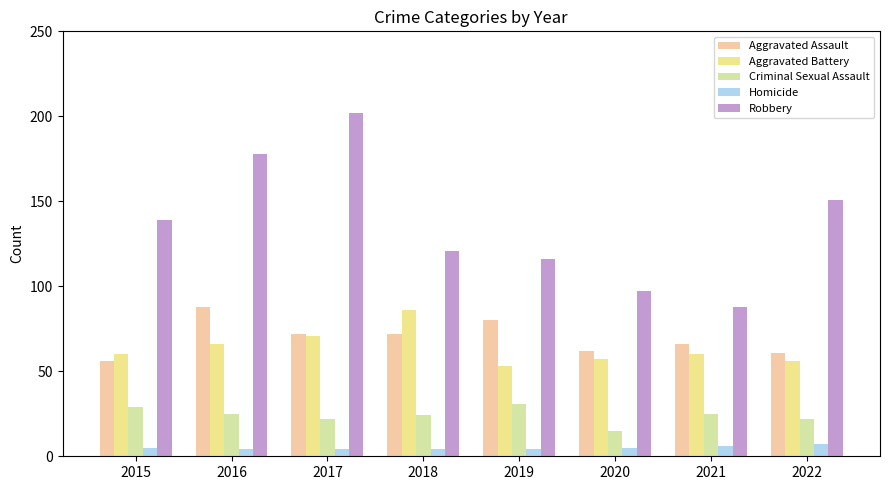

Where is Homicide nearest to the value 5?

2015